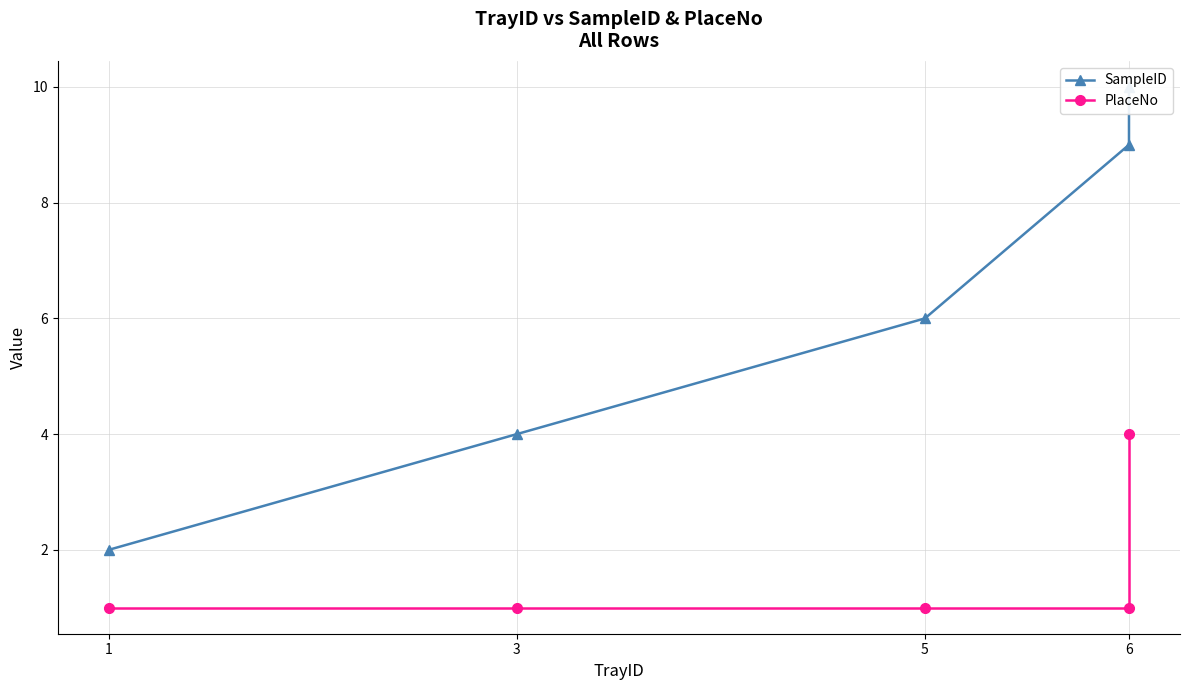

Reading right to left, what are all the values shown in this chart?

SampleID: 10	9	6	4	2
PlaceNo: 4	1	1	1	1